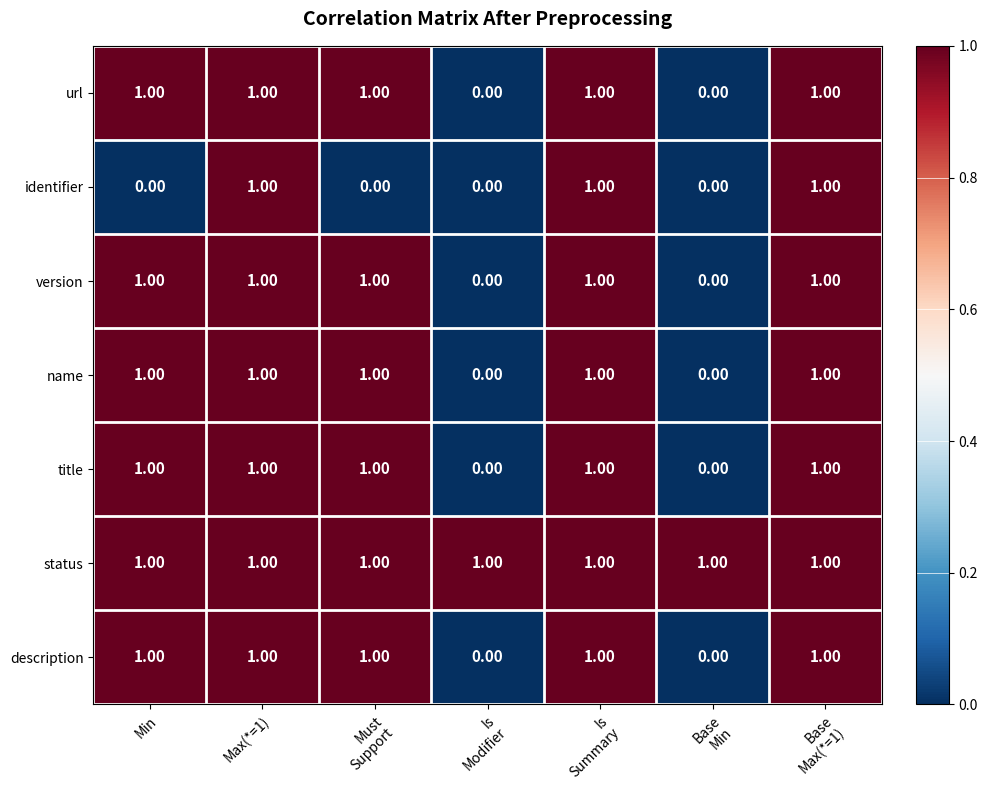

How many categories are shown in the chart?

7